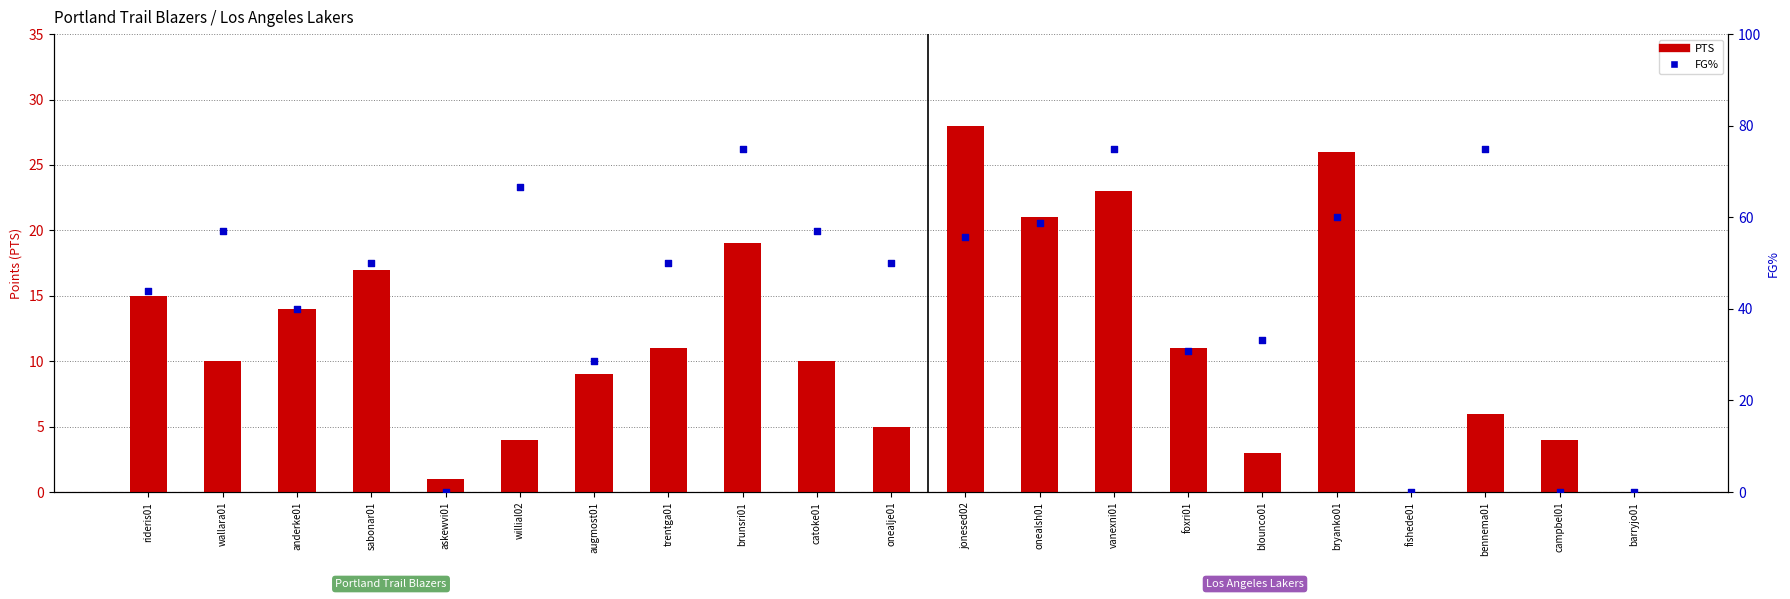

At which category is the sum across all series the highest?

vanexni01